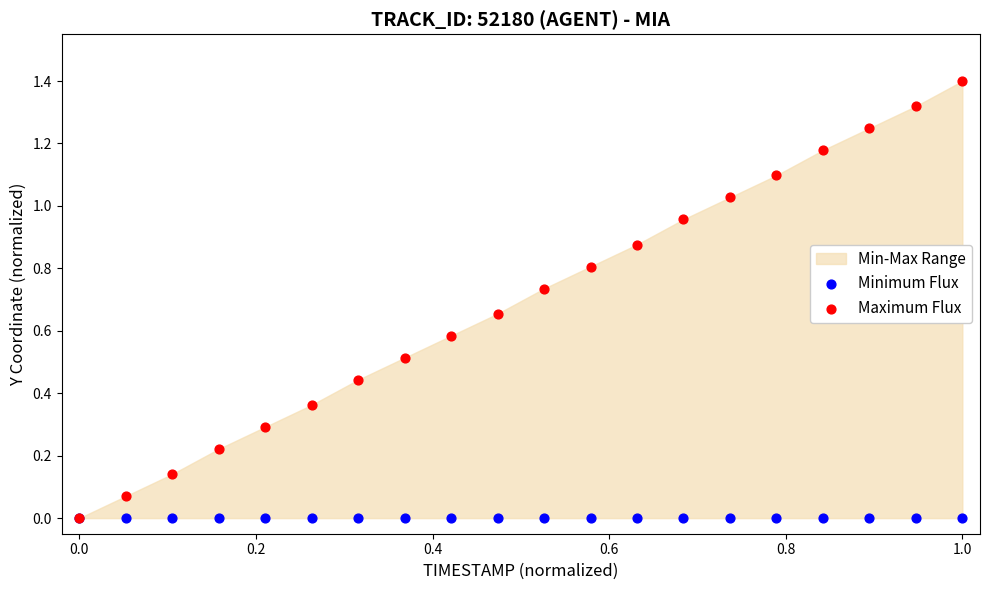

Which series reaches the minimum Y coordinate?

Minimum Flux